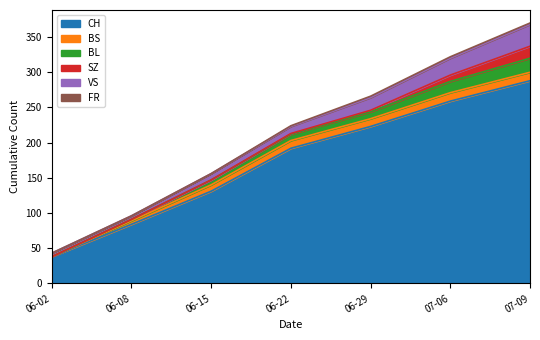

What is the difference between the maximum and minimum values in the CH series?

250